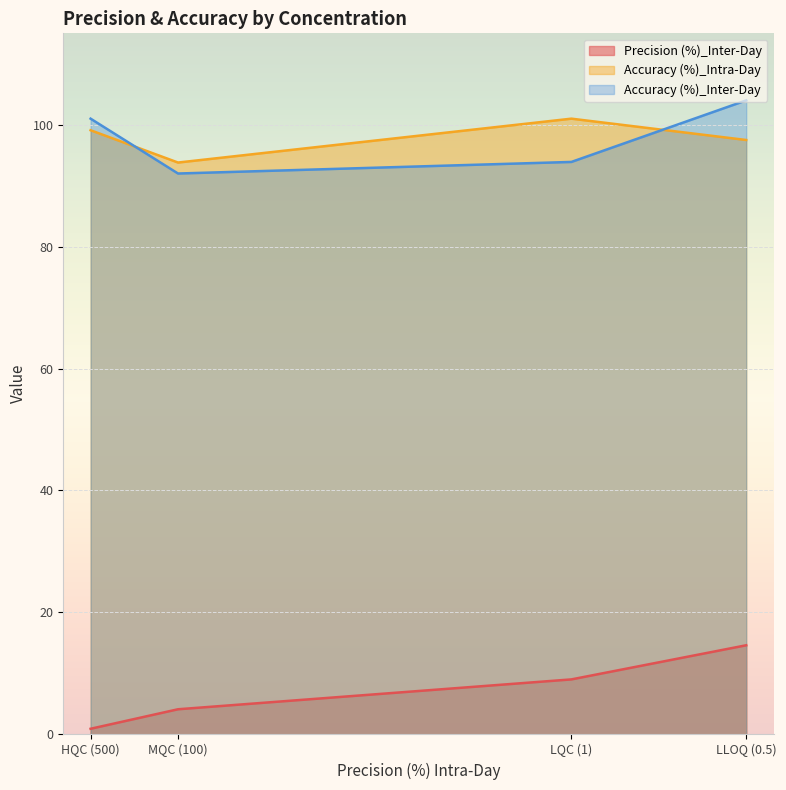

At how many categories does at least one series exceed 68?

4